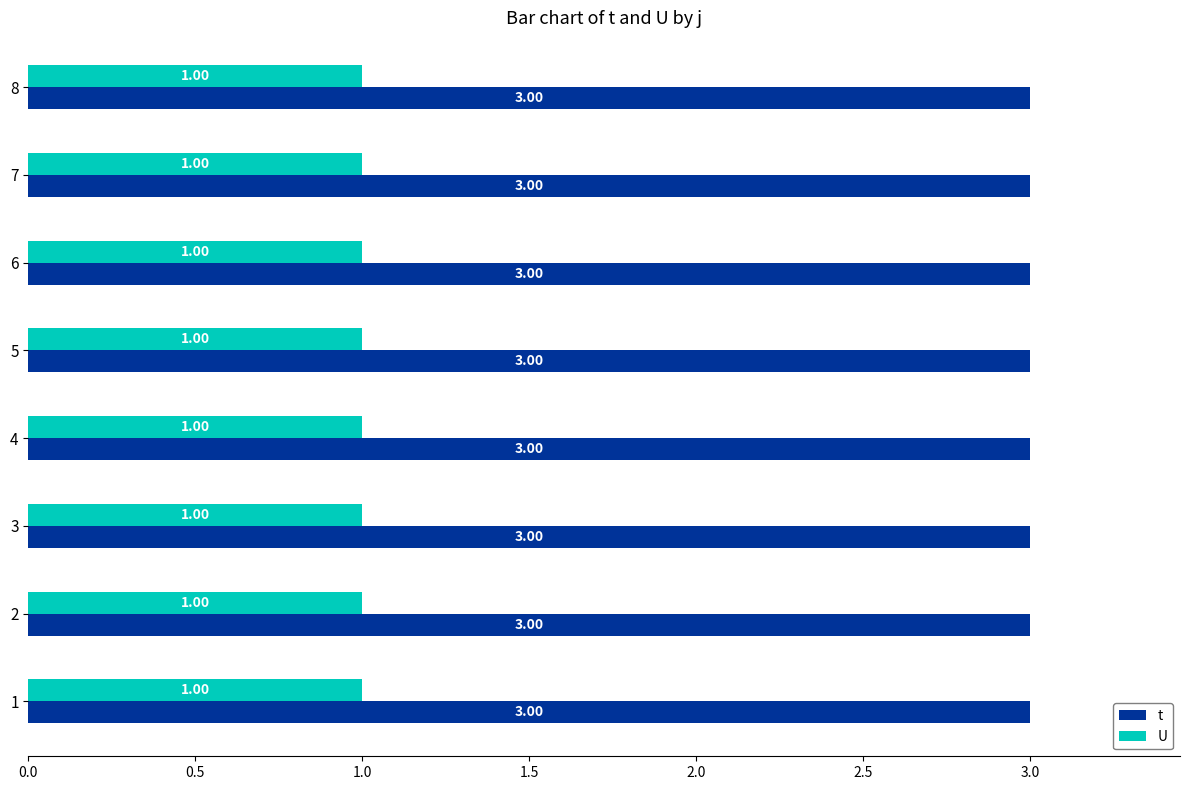

What is the highest value of the t series?

3